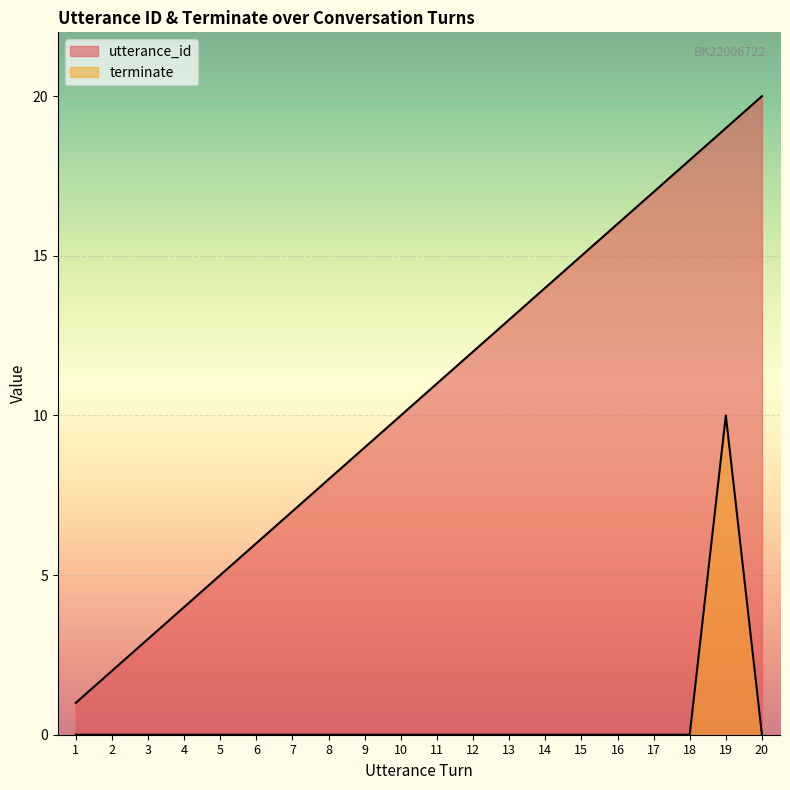

What is the difference between the utterance_id values at 17 and 1?

16